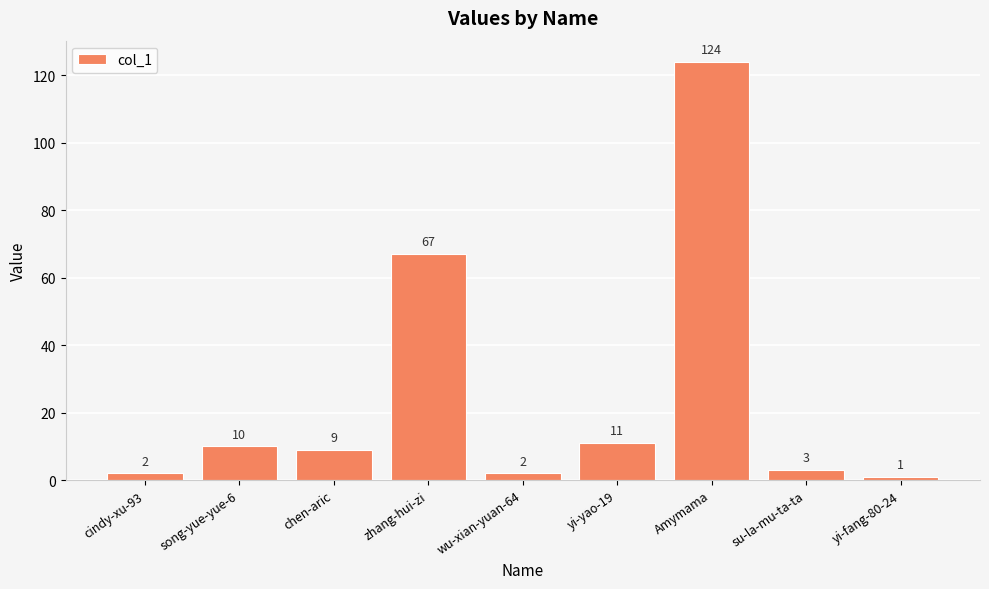

What is the label of the 2nd bar from the right?

su-la-mu-ta-ta